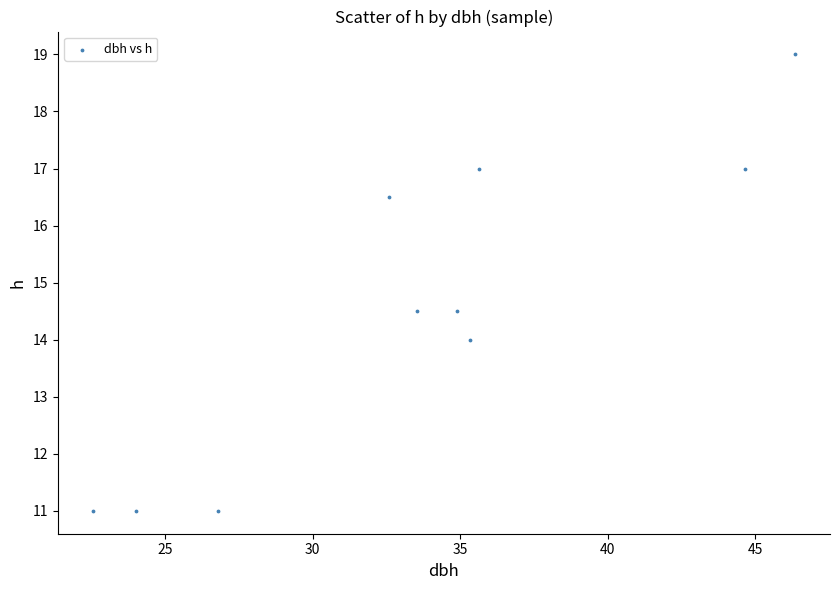

What is the average Y value?

14.6